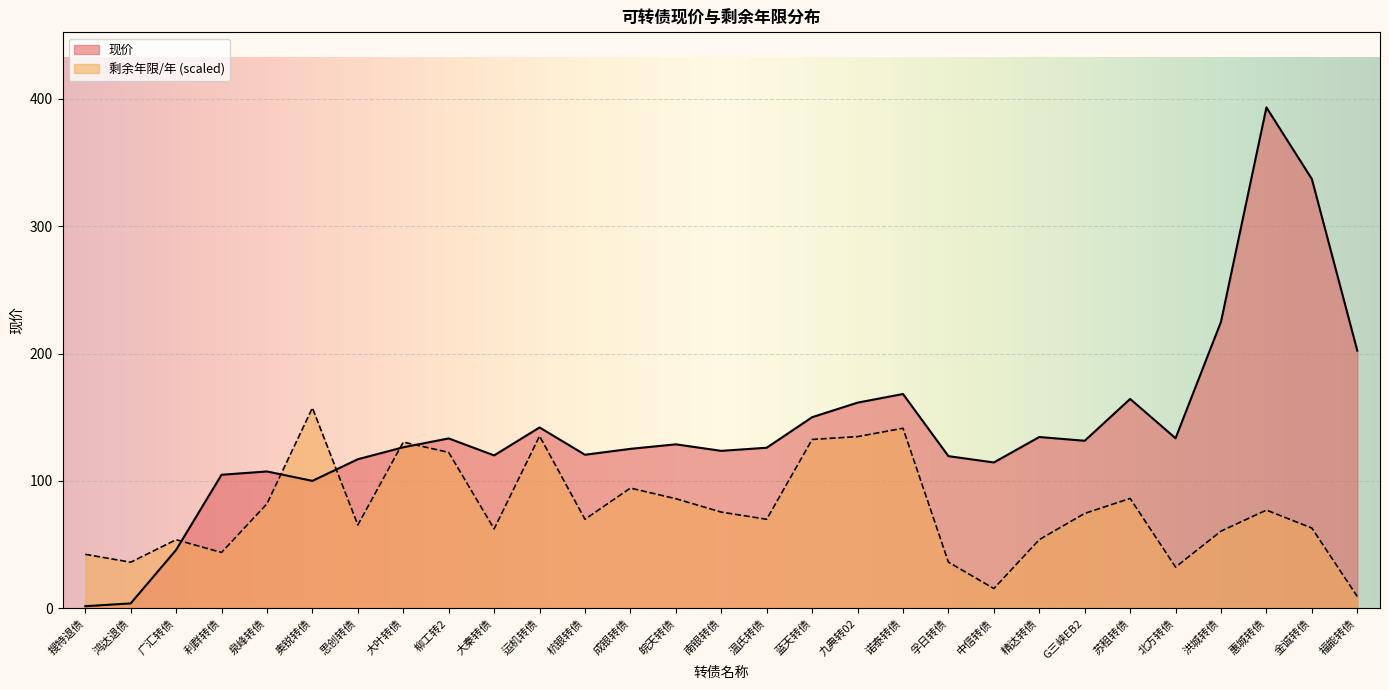

How many data points in 剩余年限/年 are above 69?

16